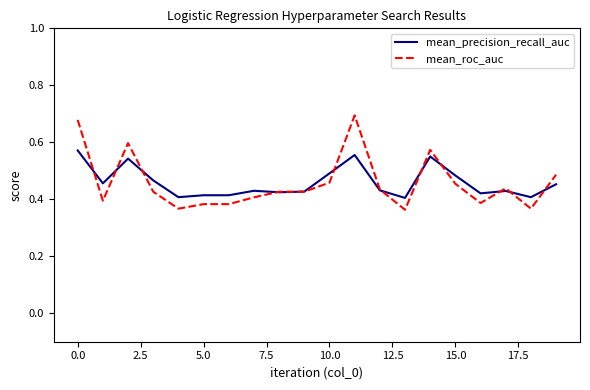

True or false: mean_precision_recall_auc and mean_roc_auc cross at least once.

True